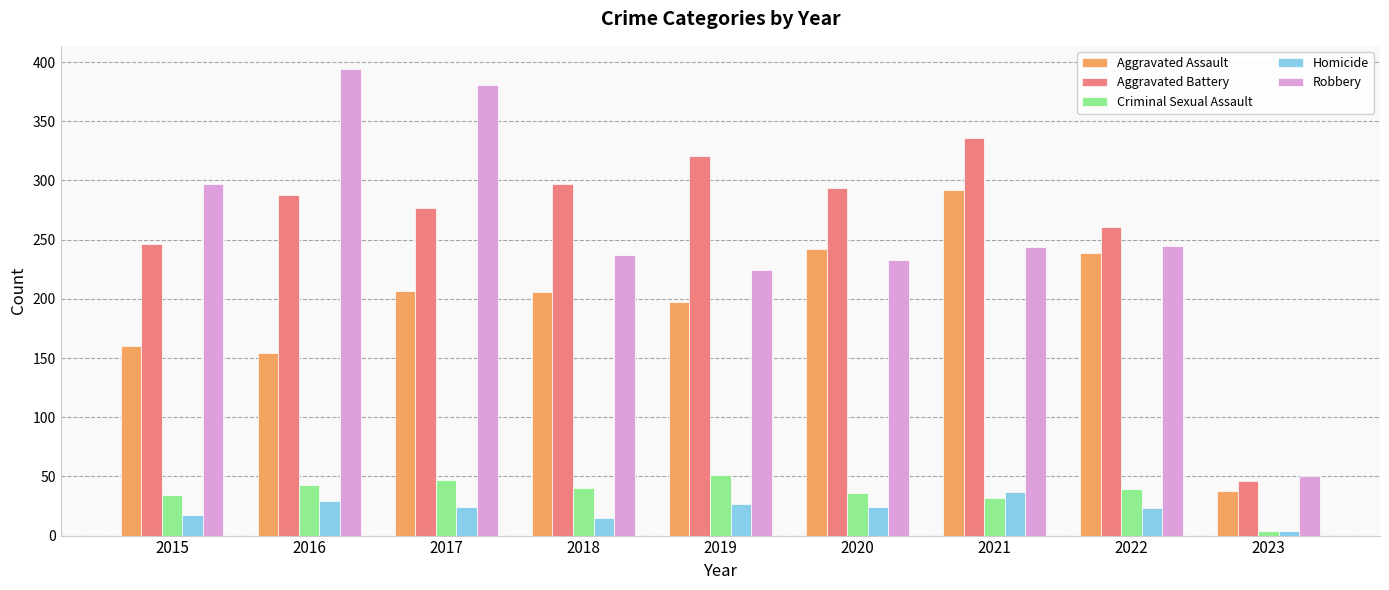

What is the difference between the maximum and minimum values in the Aggravated Assault series?

254